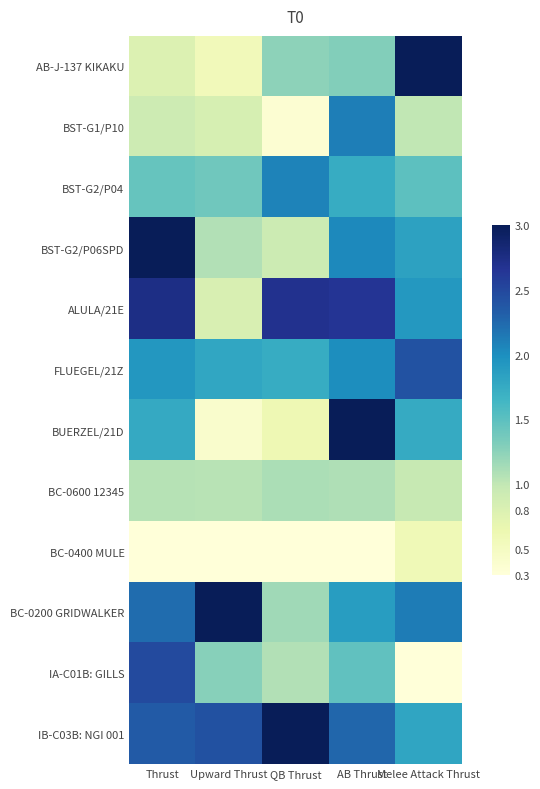

What is the total value across all series at QB Thrust?

16.3